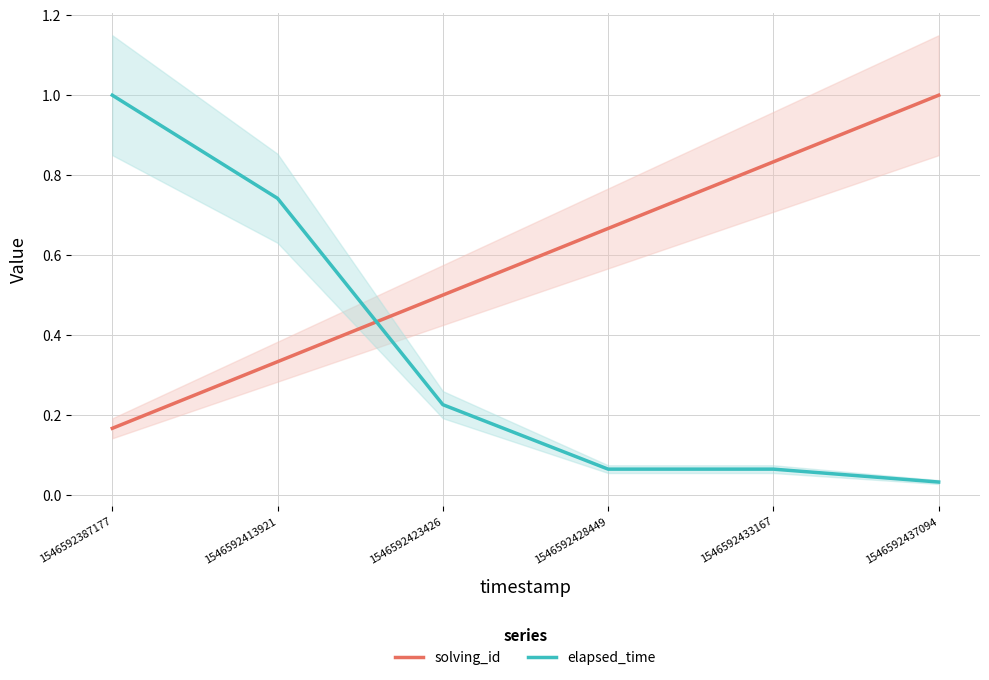

What is the difference between the elapsed_time values at 1546592413921 and 1546592387177?

0.3